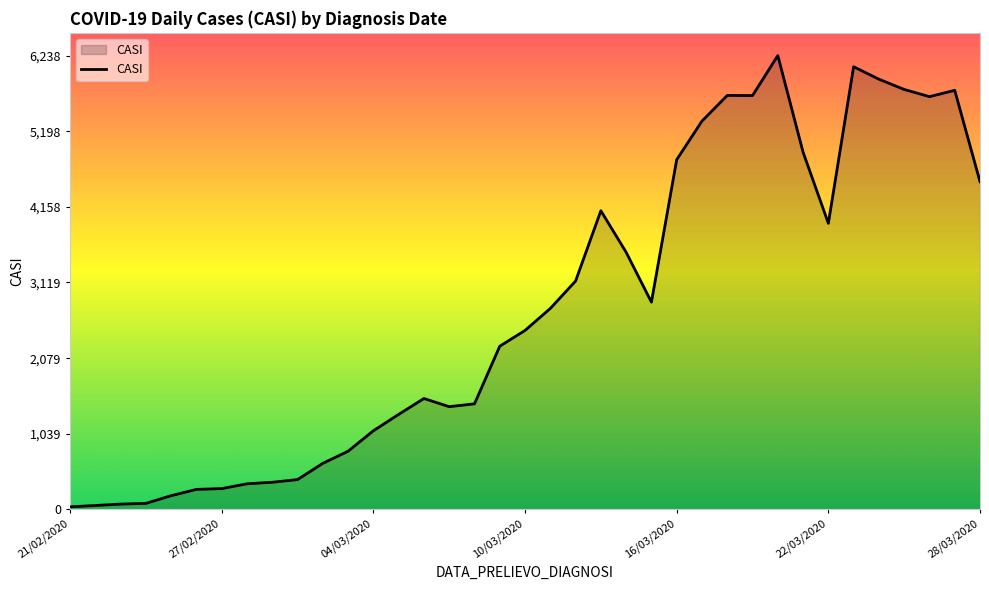

How many lines are shown in the chart?

1